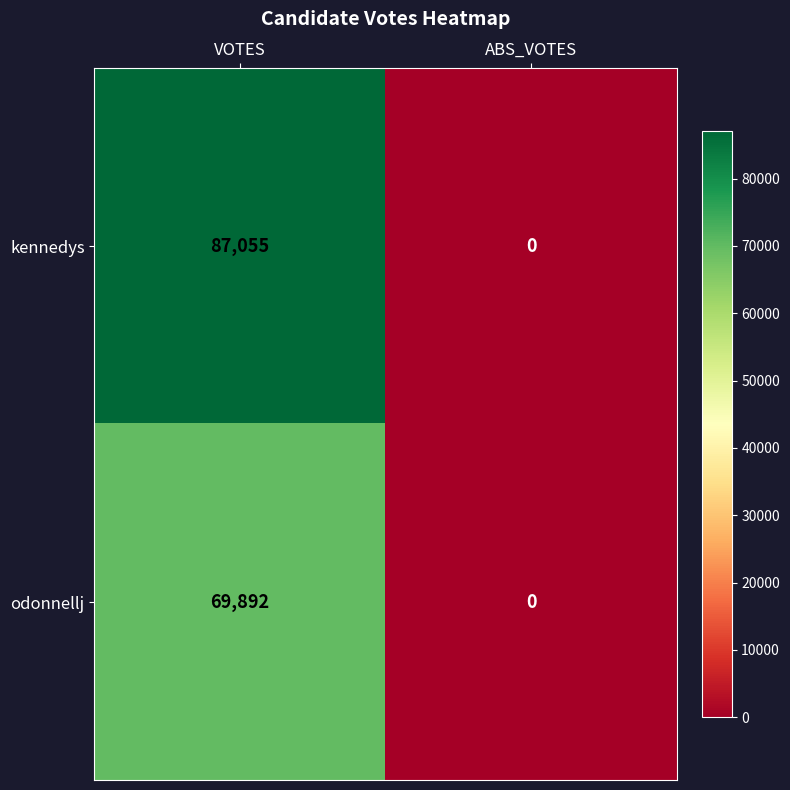

Is it true that odonnellj equals 26663 at ABS_VOTES?

False